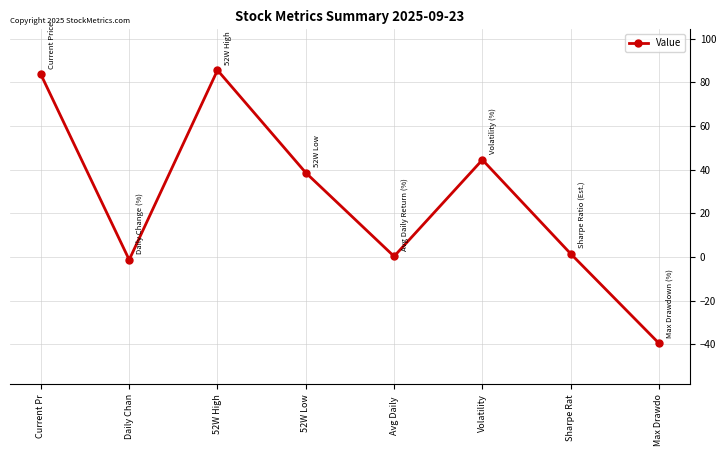

What is the change in value from Daily Chan to Sharpe Rat?

+2.8